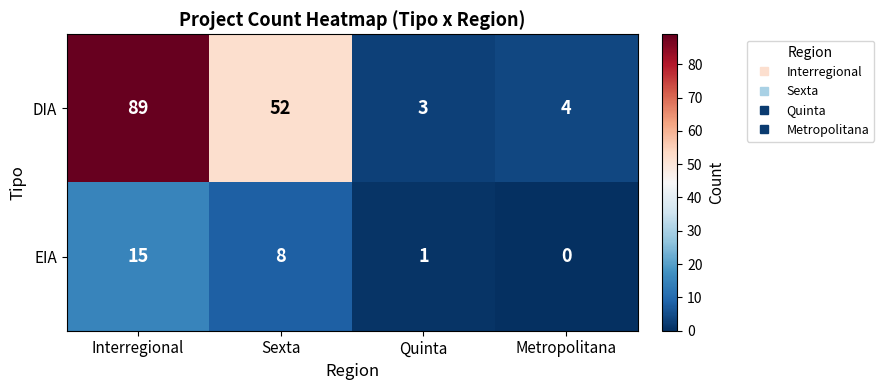

At how many categories does at least one series exceed 51?

2